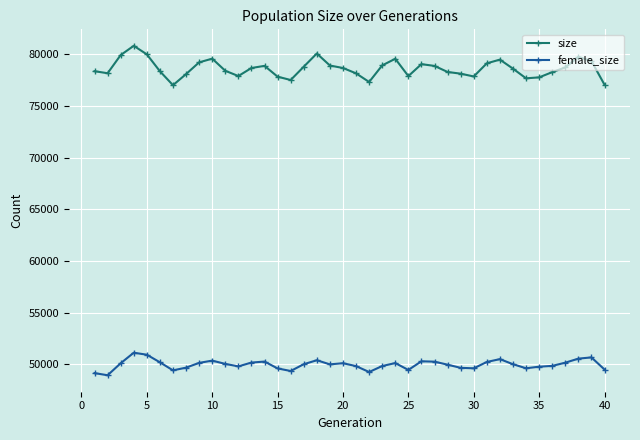

What is the value of the female_size point at the 23rd from the left?

49852